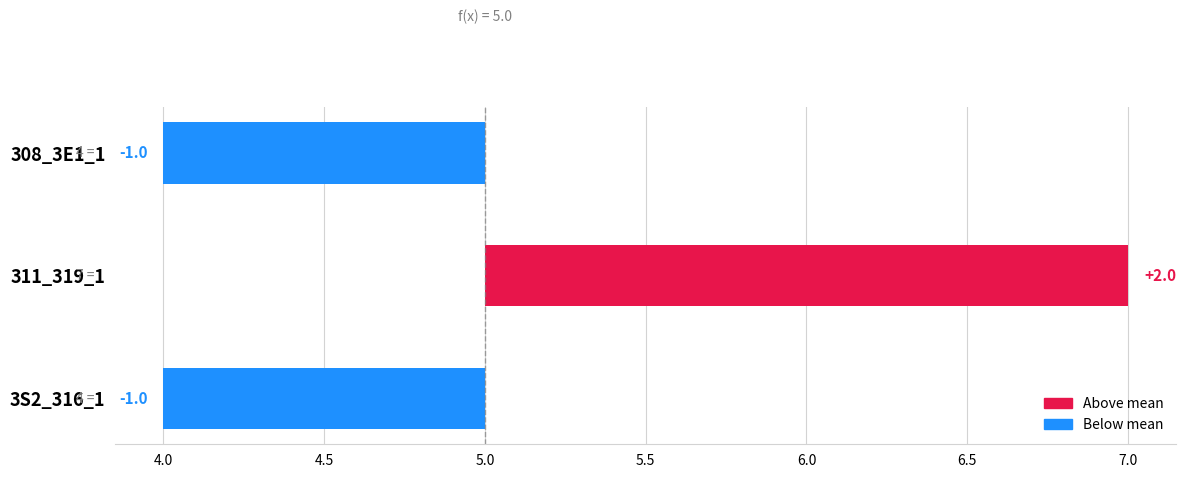

What is the difference between the maximum and minimum values?

3